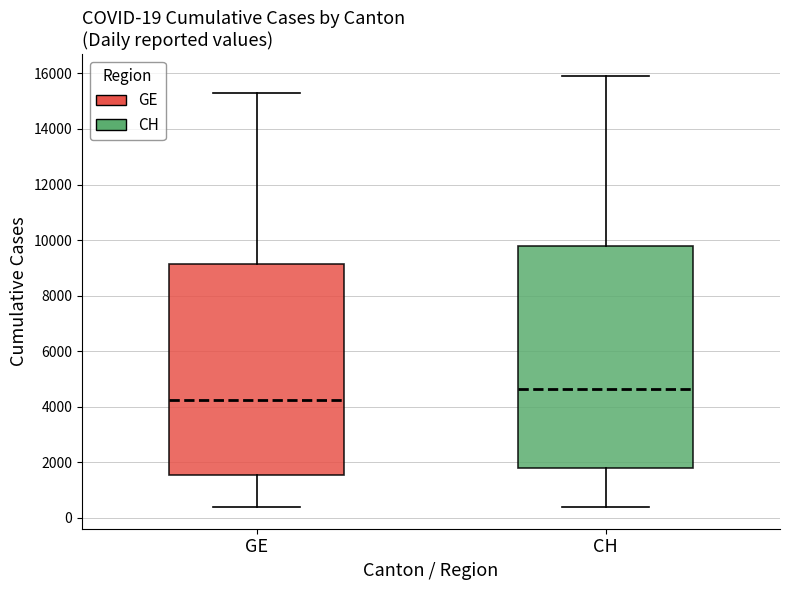

Comparing the boxes themselves (not the whiskers), which one is the tallest?

CH